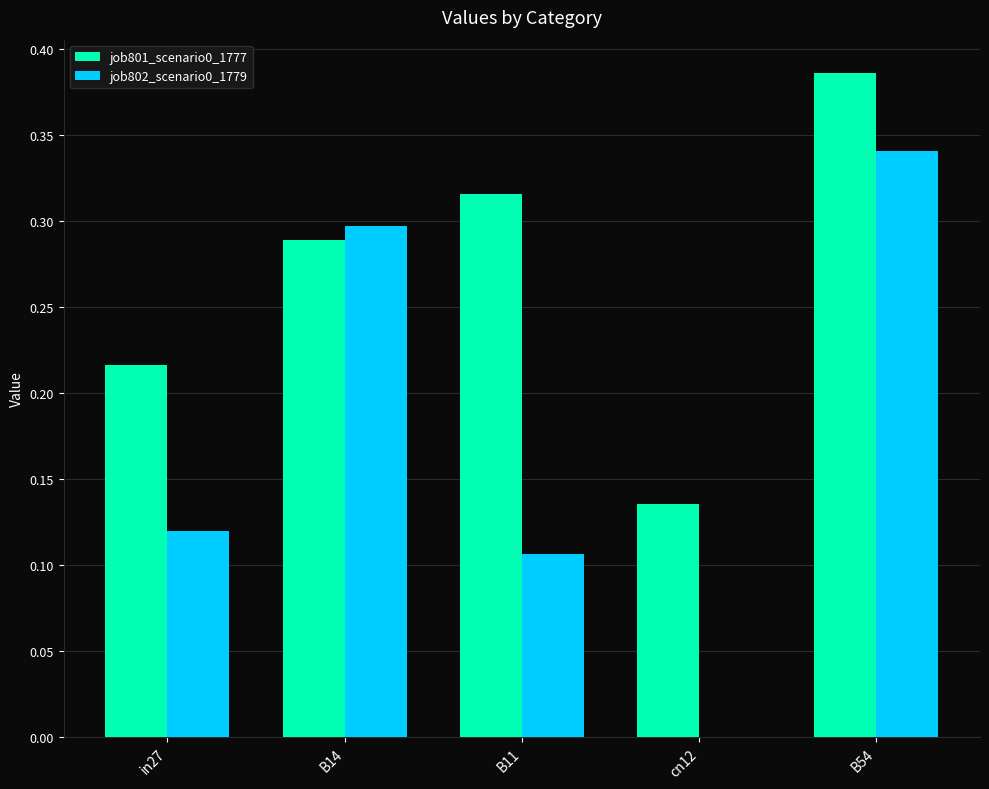

Between in27 and B14, which series saw the biggest shift?

job802_scenario0_1779